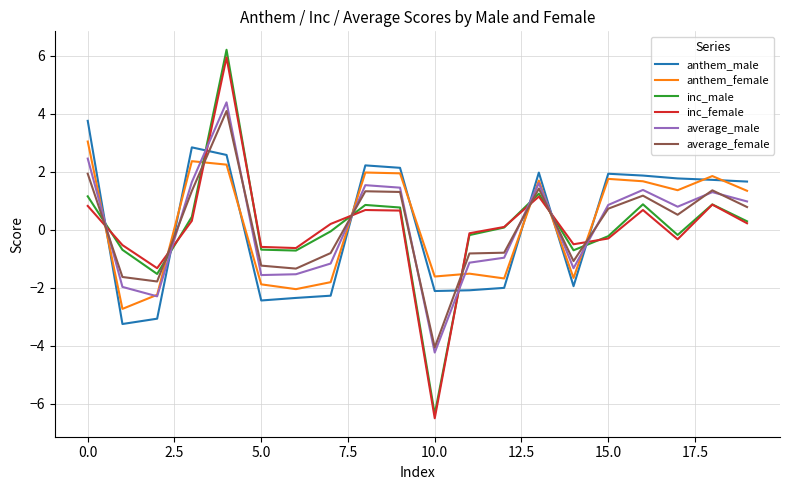

Does the chart have visible grid lines?

Yes